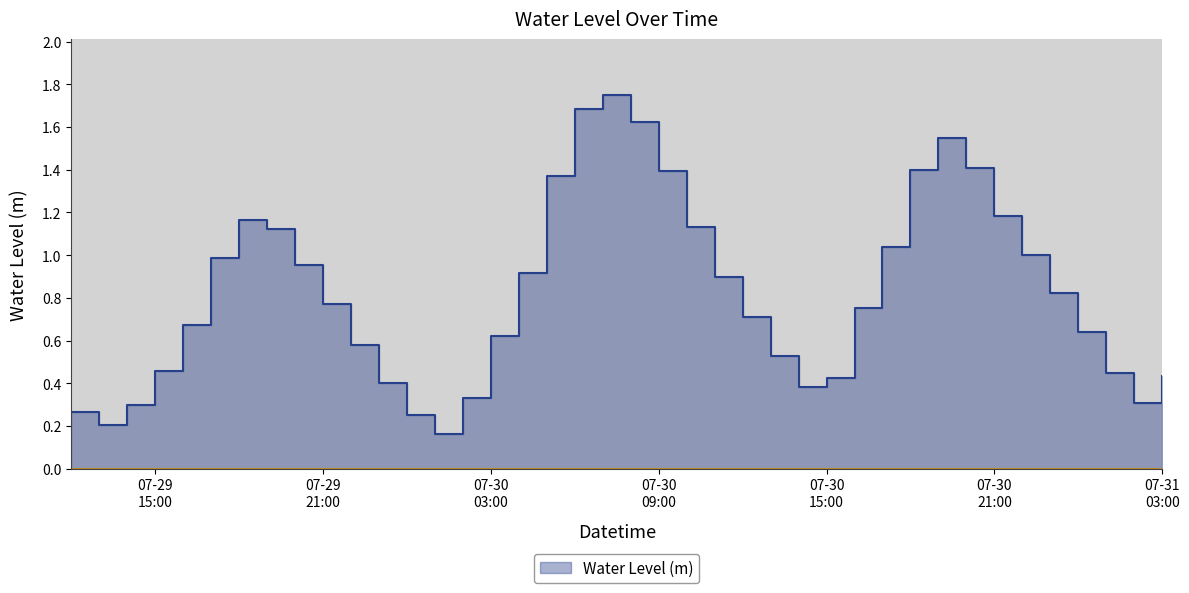

At which category does the chart reach its peak across all series?

2023-07-30 07:00:00